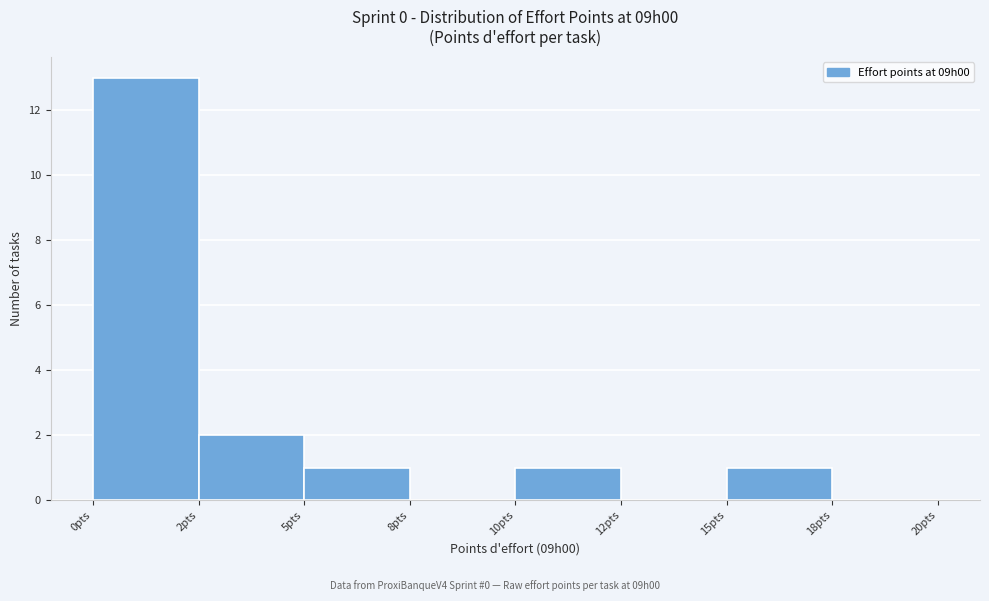

Reading left to right, transcribe all the data shown in this chart.

0pts=13	2pts=2	5pts=1	8pts=0	10pts=1	12pts=0	15pts=1	18pts=0